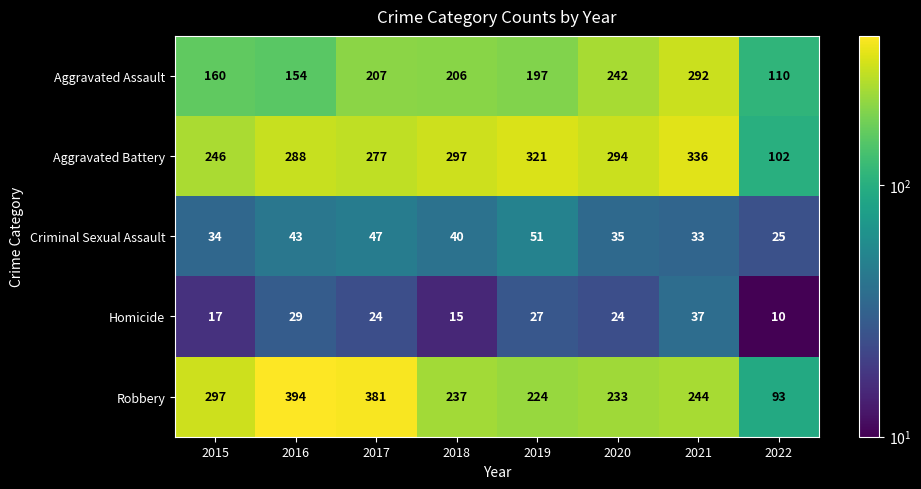

List the series in order of their peak value, highest first.

Robbery, Aggravated Battery, Aggravated Assault, Criminal Sexual Assault, Homicide